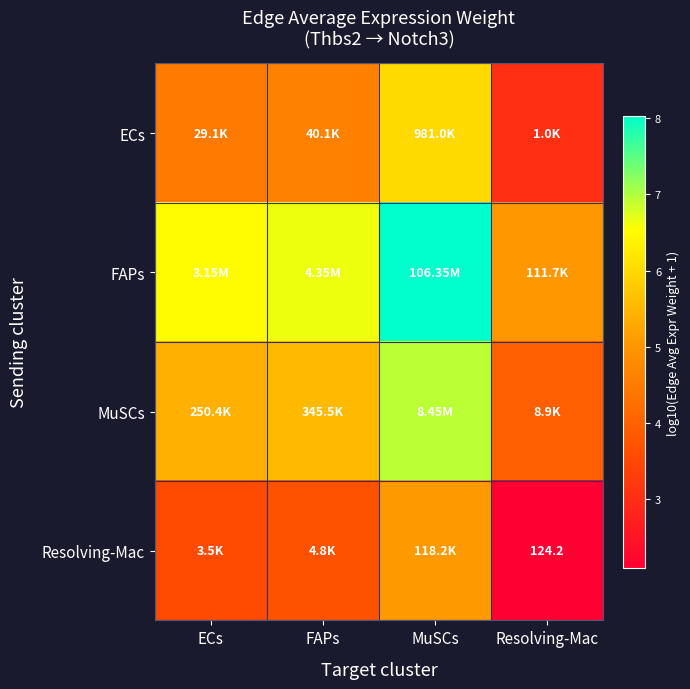

List the series in order of their overall mean, lowest first.

Resolving-Mac, ECs, MuSCs, FAPs